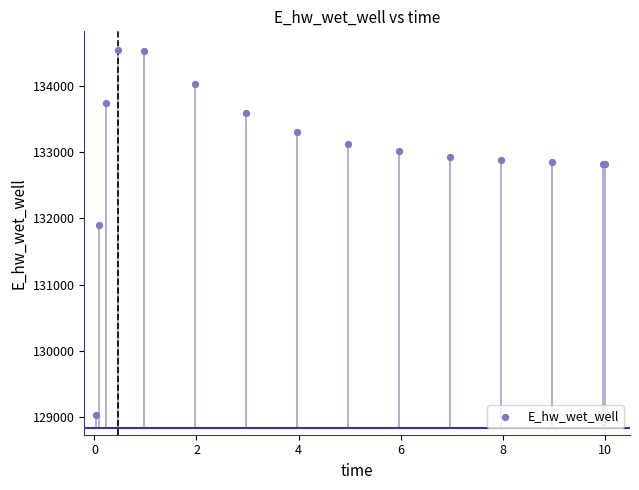

What Y value in the scatter plot is closest to 131786?

131906.1